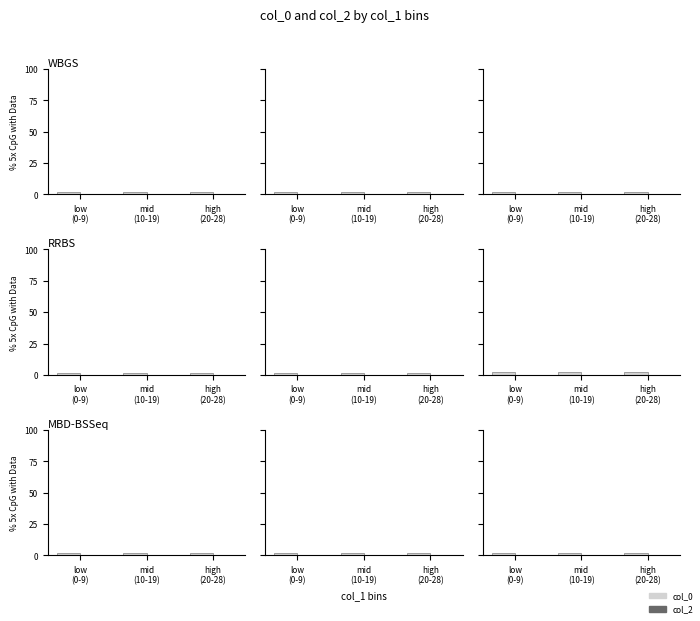

Is it true that col_0 equals 2.1 at high
(20-28)?

True